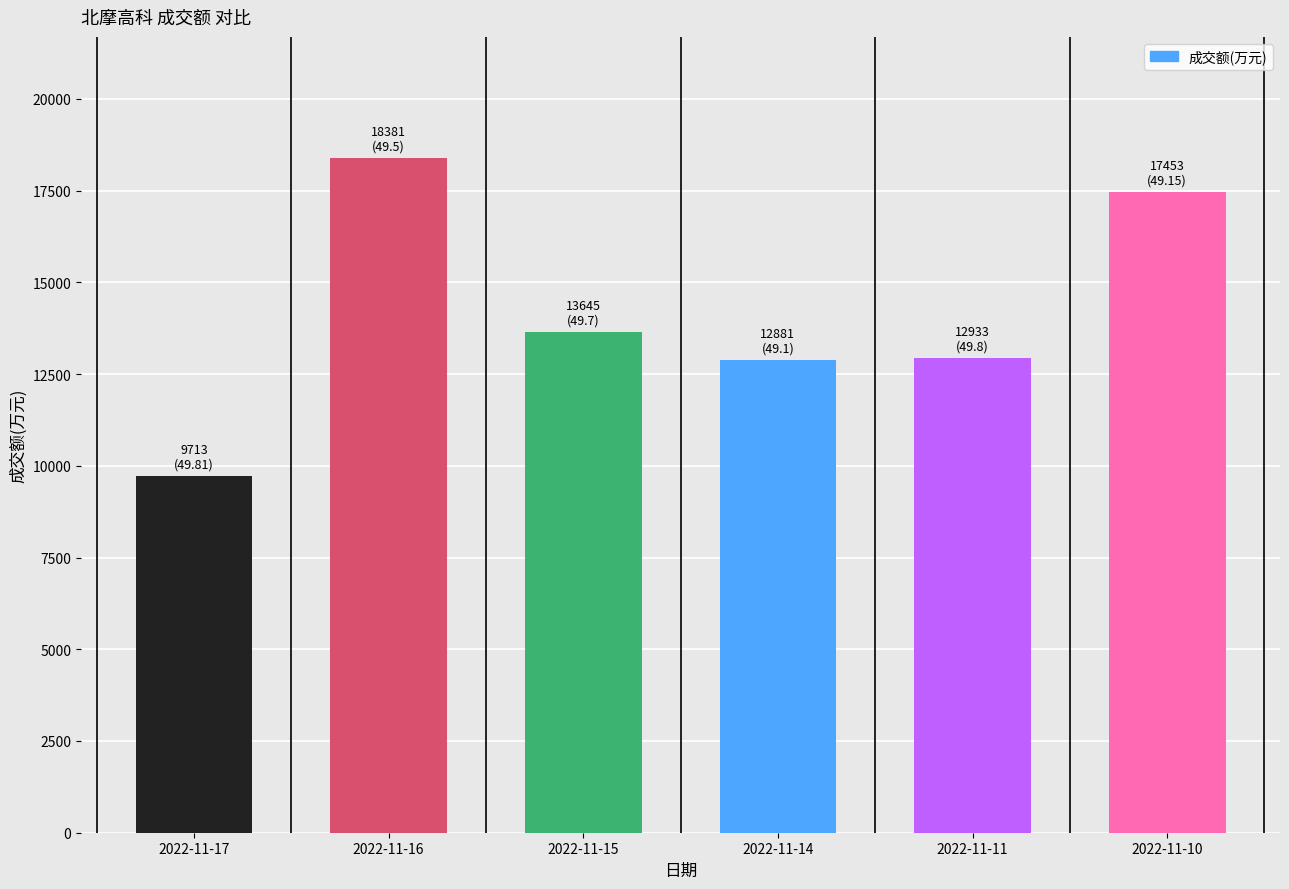

Approximately how many times larger is the value at 2022-11-15 compared to 2022-11-17?

1.4